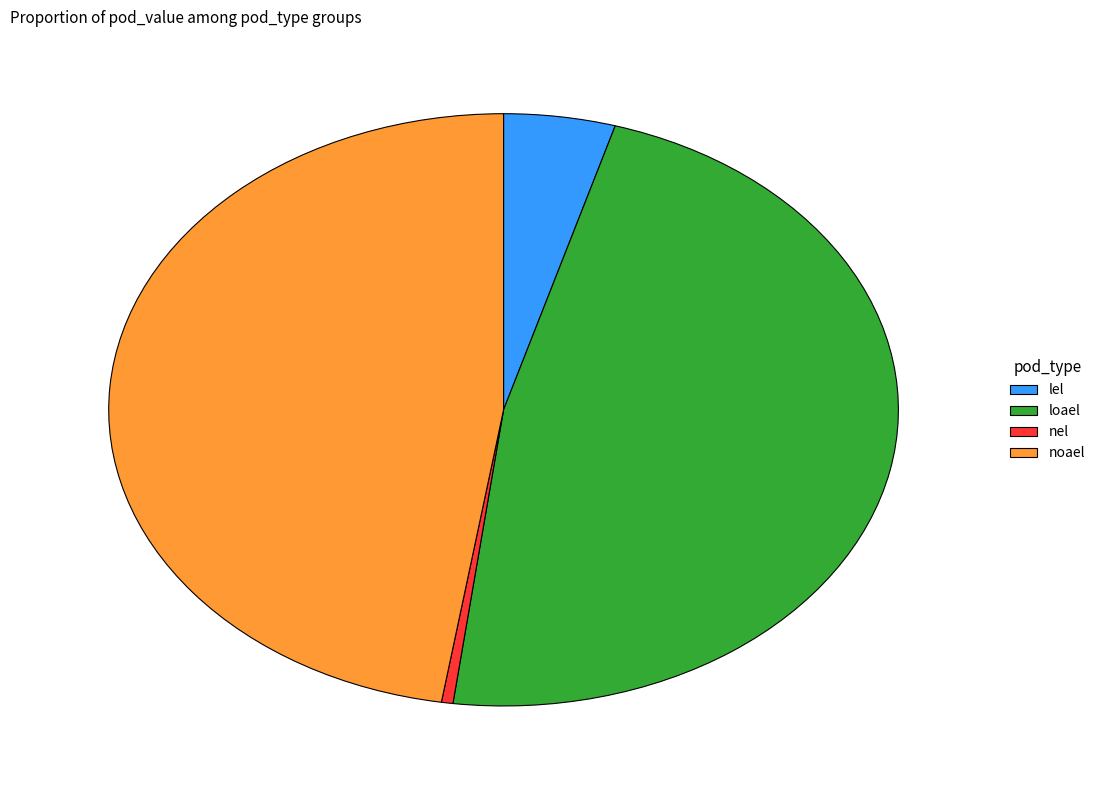

Do noael and loael together represent more than half of the pie?

Yes